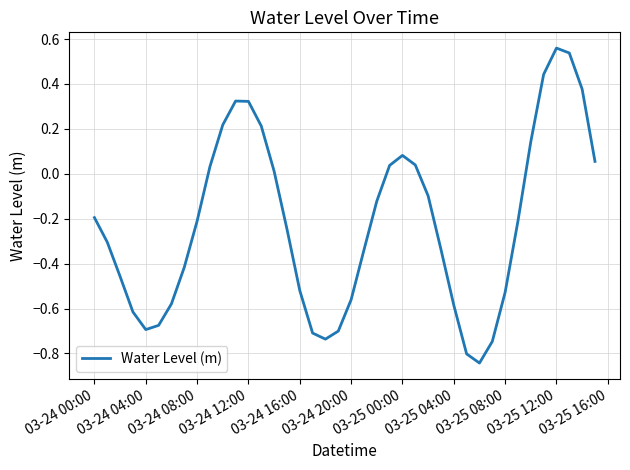

True or false: there are more than 0 points higher than both neighbors.

True